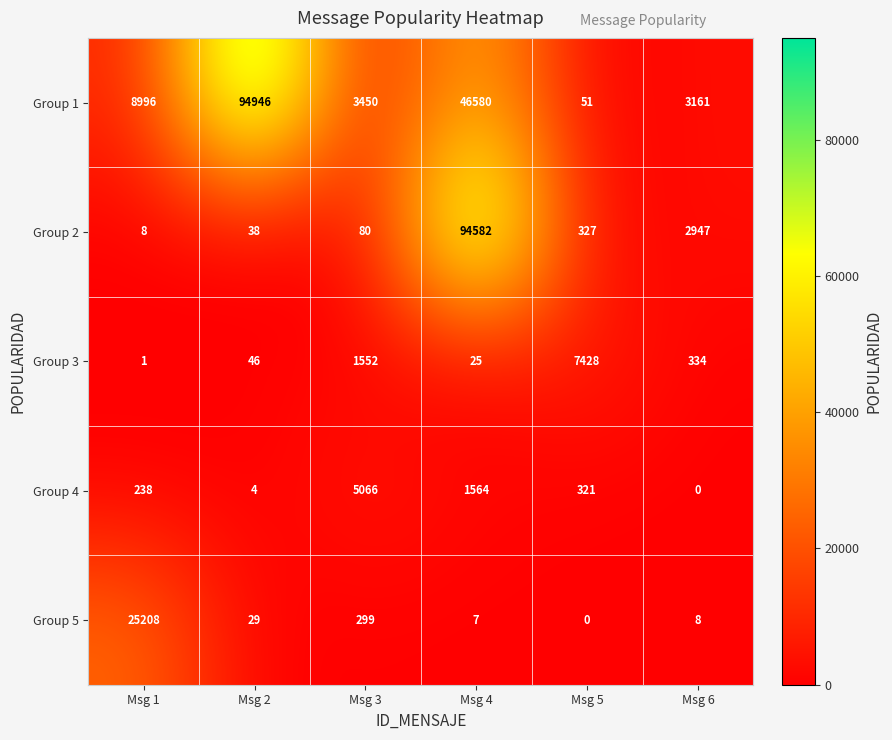

Is it true that Group 5 equals 25208 at Msg 1?

True